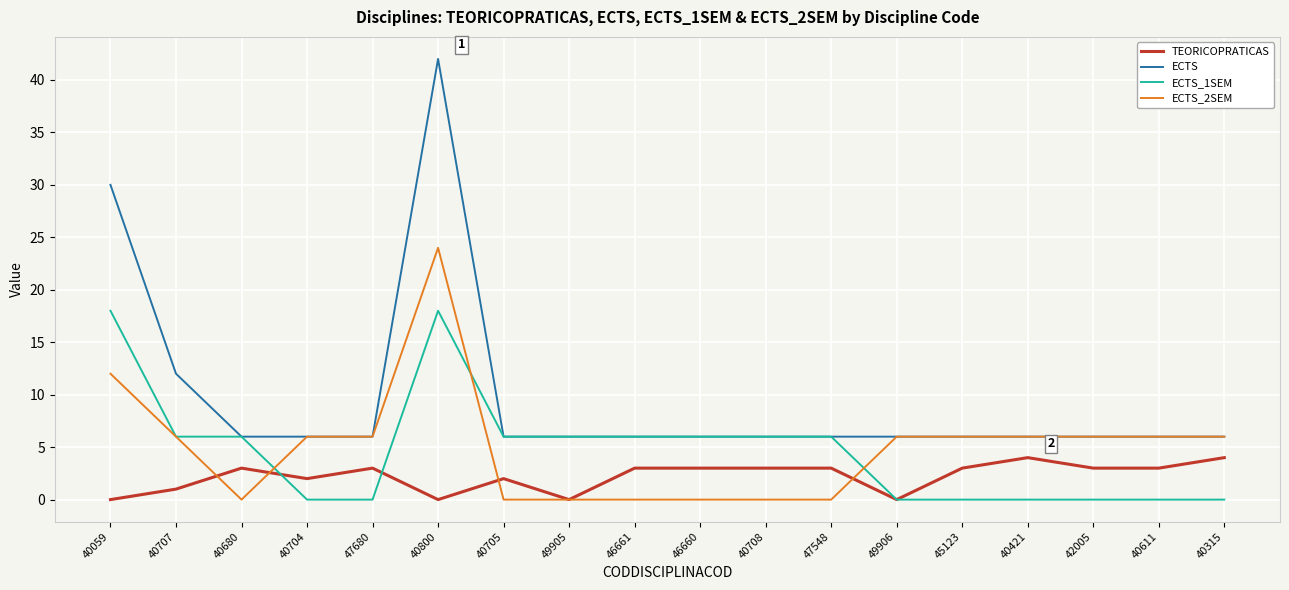

Is the value of TEORICOPRATICAS at 40704 greater than the value of ECTS_2SEM at 46661?

Yes